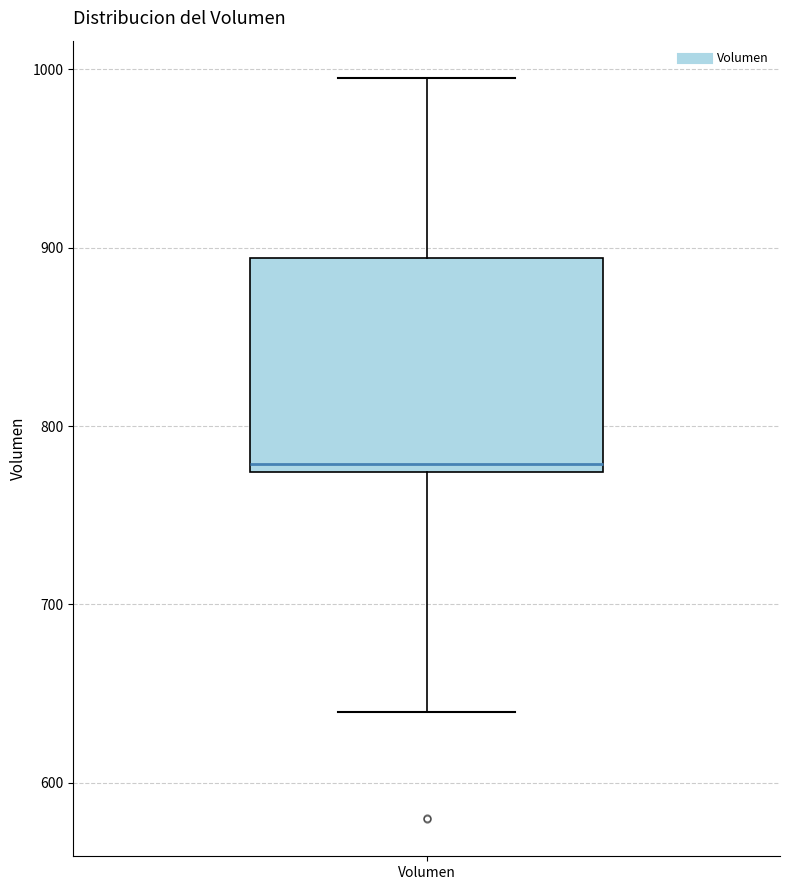

Read this box plot against the y-axis: the position of the median line, the range covered by the box, and the ends of both whiskers. The values are not printed on the chart, so give them approximately, as read against the axis.

median 780, box 770 to 890, whiskers 640 to 1000